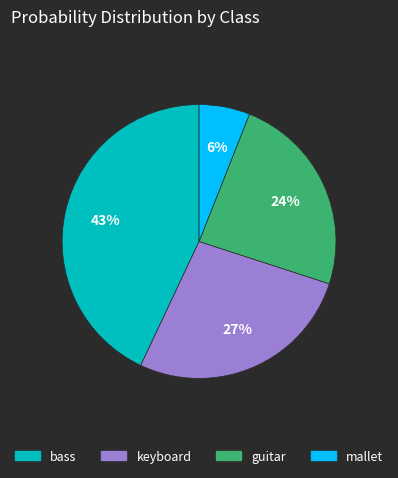

What is the smallest slice in the pie chart?

mallet